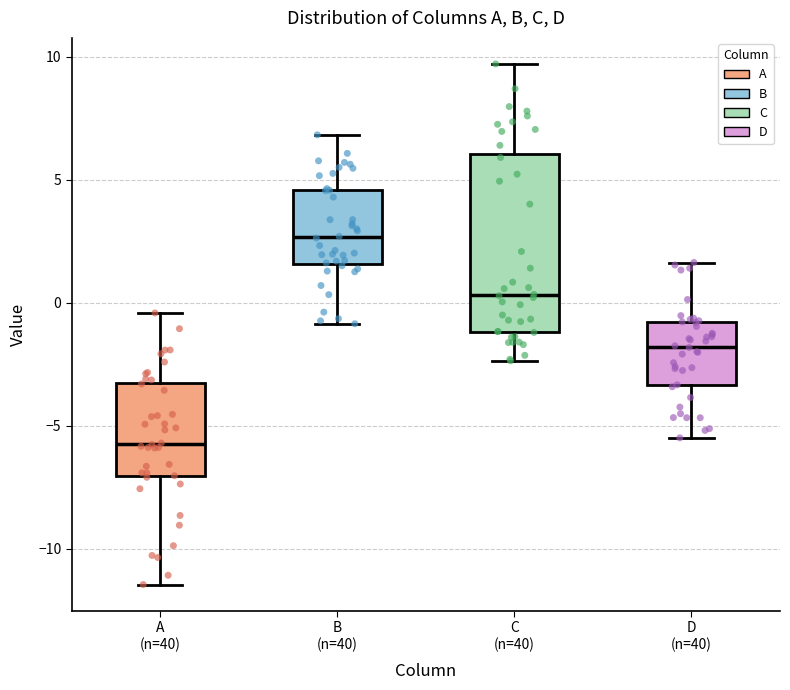

Comparing the boxes themselves (not the whiskers), which one is the tallest?

C (n=40)